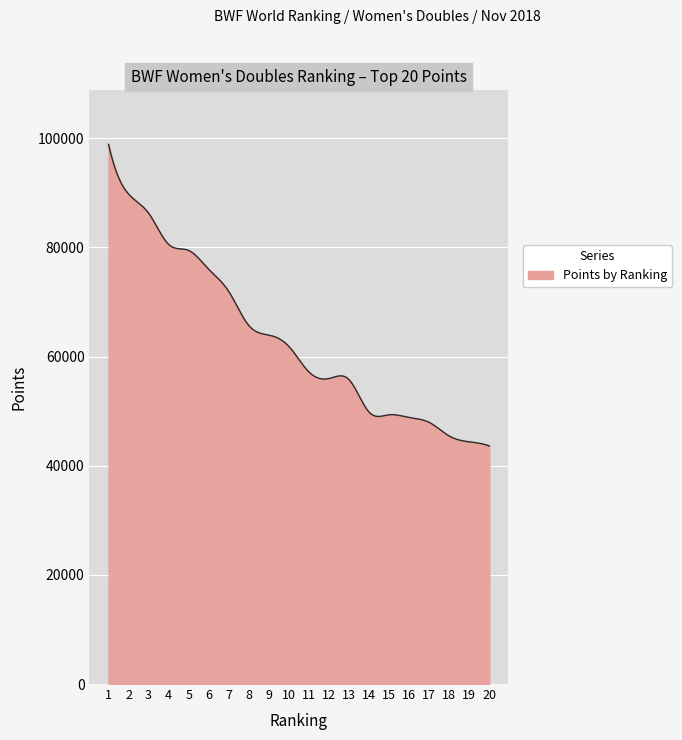

What is the greatest value displayed?

98907.9